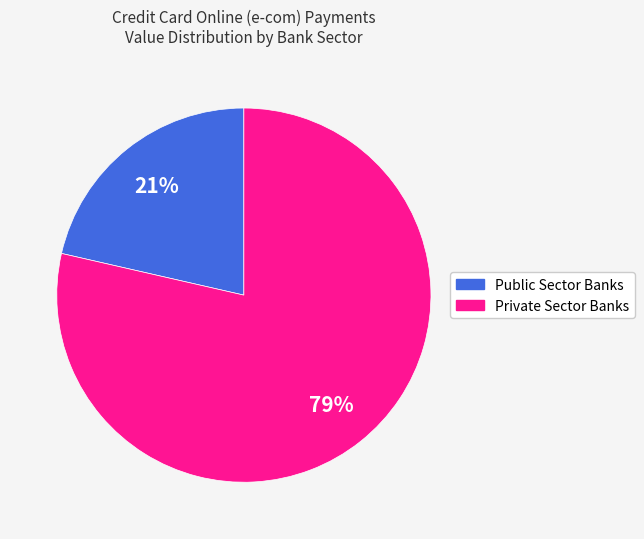

To the nearest percent, what is the average slice percentage?

50%